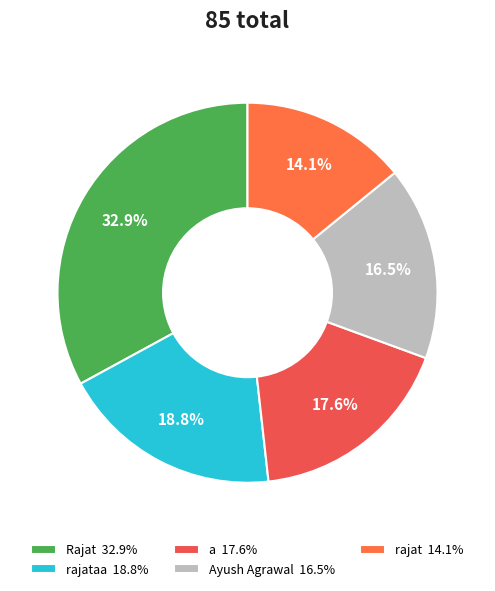

How many segments does this pie chart have?

5